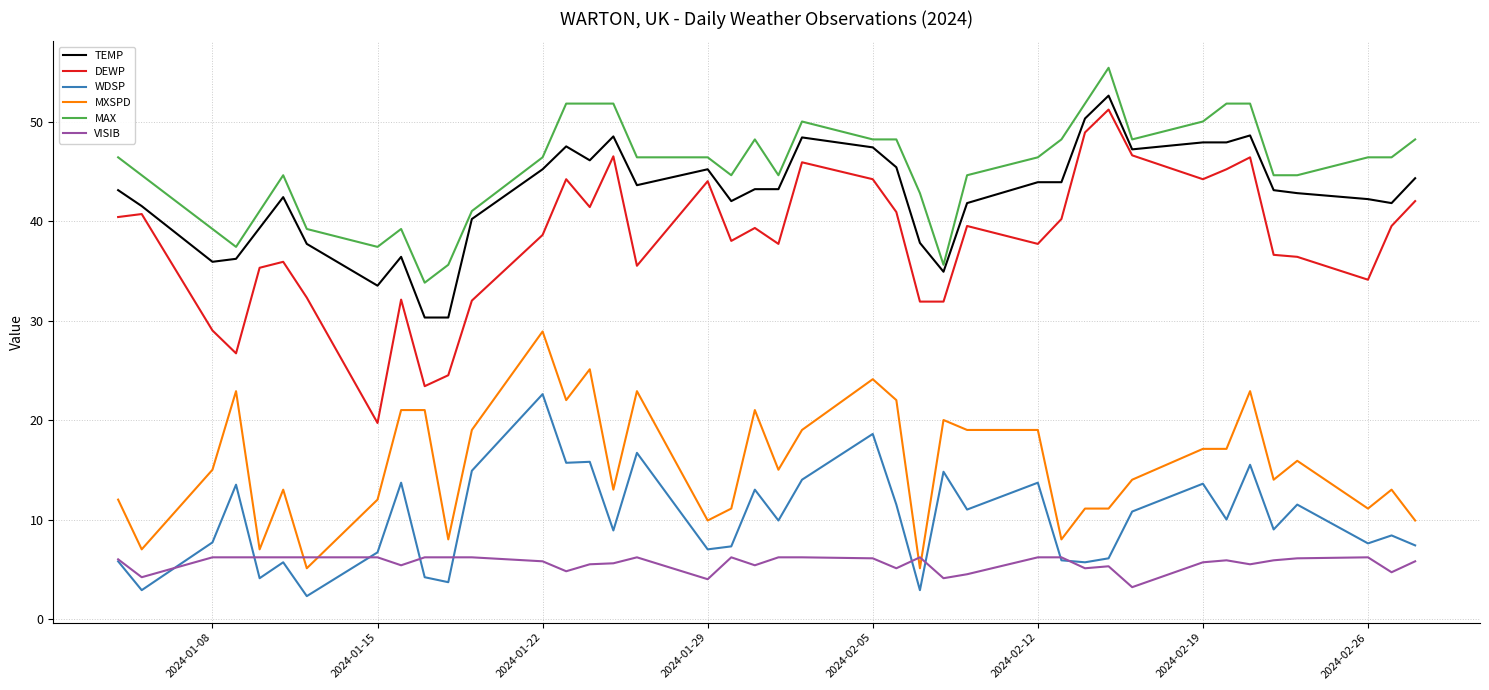

True or false: MXSPD and MAX cross at least once.

False